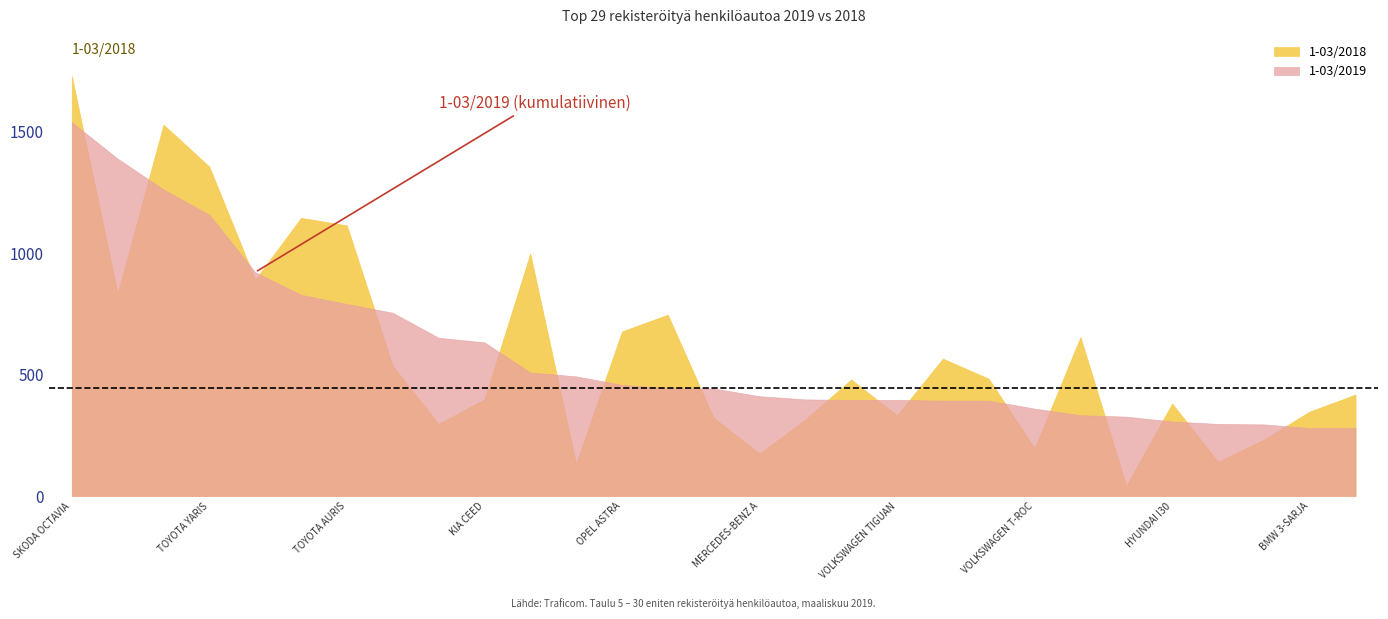

Which label corresponds to the largest value in the chart?

SKODA OCTAVIA